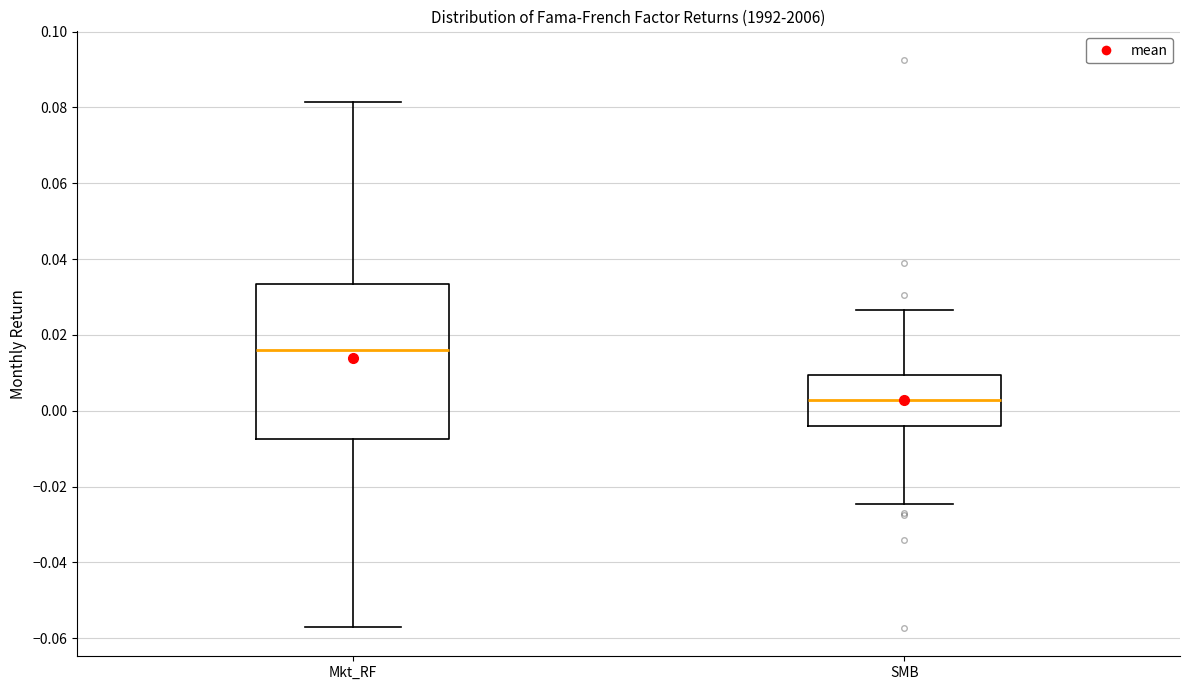

Reading left to right, read every box against the y-axis: the position of its median line, the range the box covers, and the ends of its whiskers. The values are not printed on the chart, so give them approximately, as read against the axis.

Mkt_RF: median 0.016, box -0.008 to 0.034, whiskers -0.056 to 0.082
SMB: median 0.002, box -0.004 to 0.010, whiskers -0.024 to 0.026